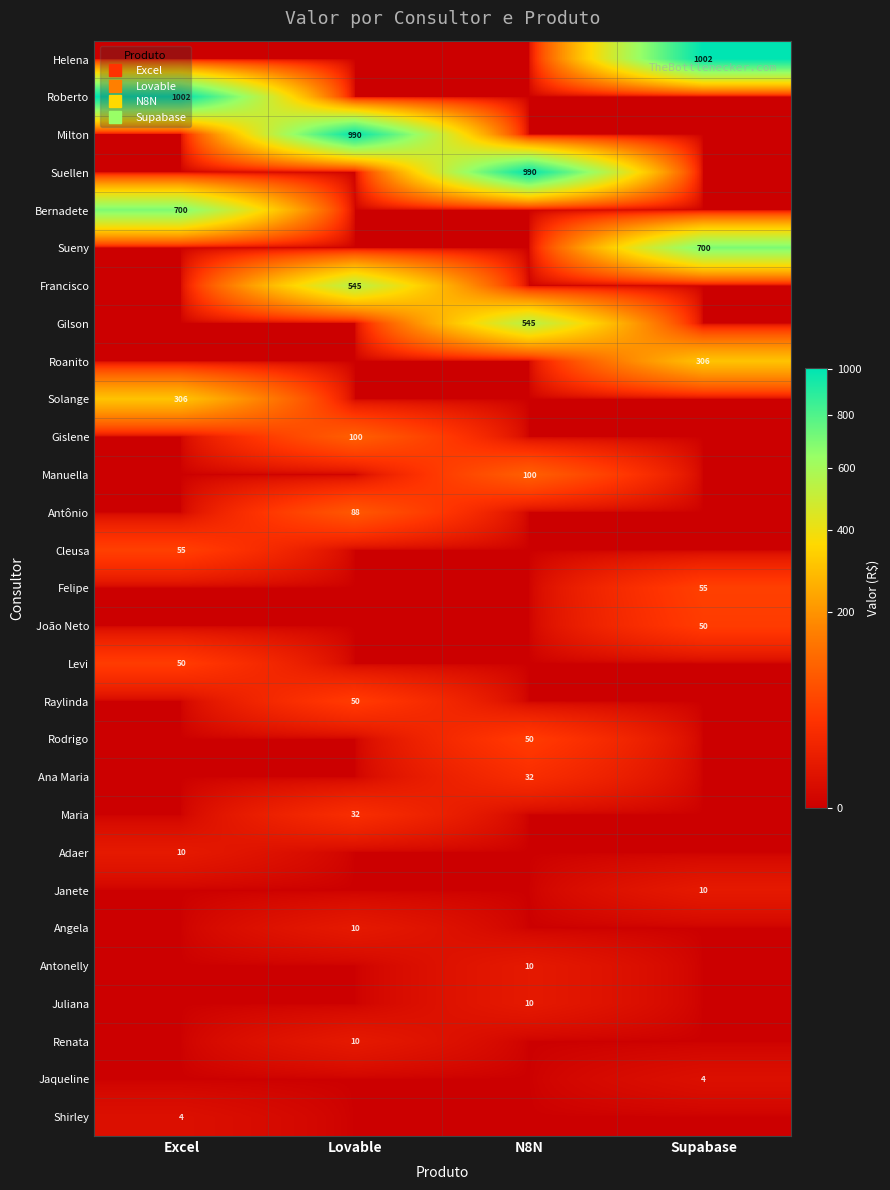

Which series changed the most between Excel and Lovable?

Roberto